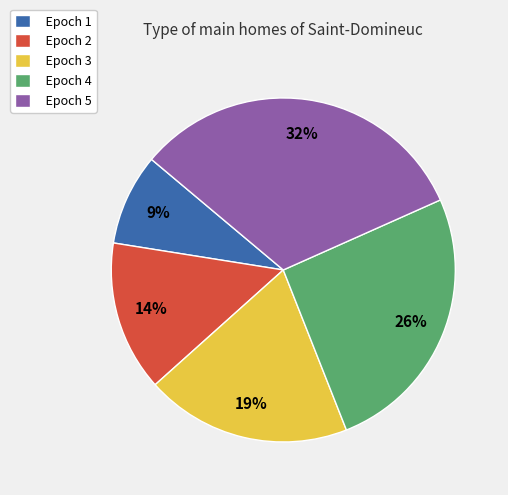

To the nearest percent, what is the combined percentage of Epoch 2 and Epoch 3?

33%